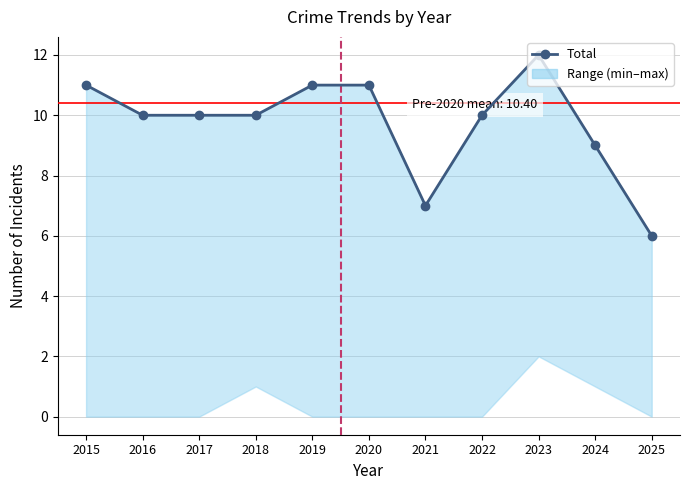

What is the ratio of the value at 2021 to the value at 2022?

0.7